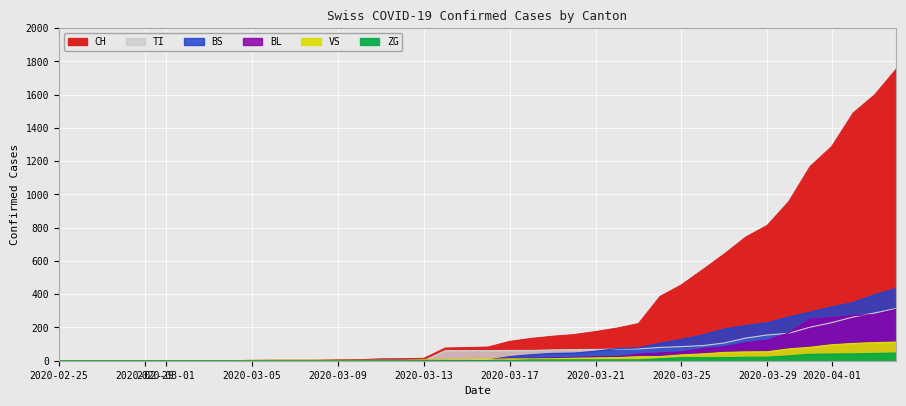

True or false: CH has more than 0 interior local peaks.

False